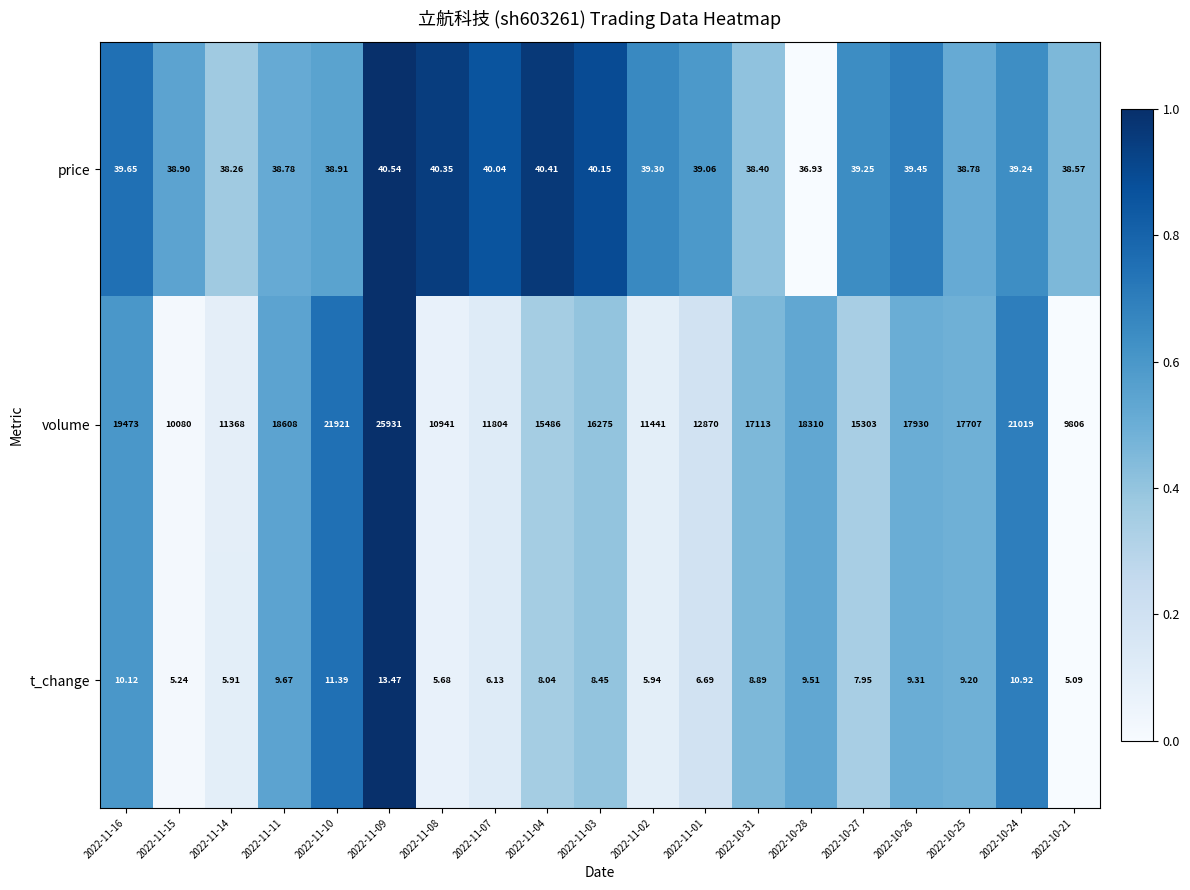

Between 2022-11-02 and 2022-11-01, which series saw the biggest shift?

volume